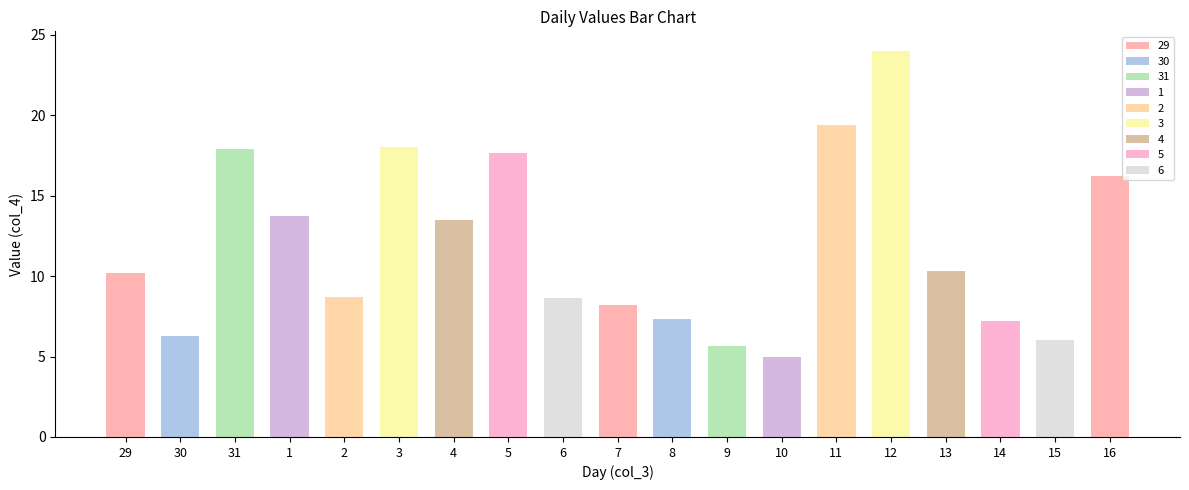

The chart shows a value of 4.0 at 13. True or false?

False